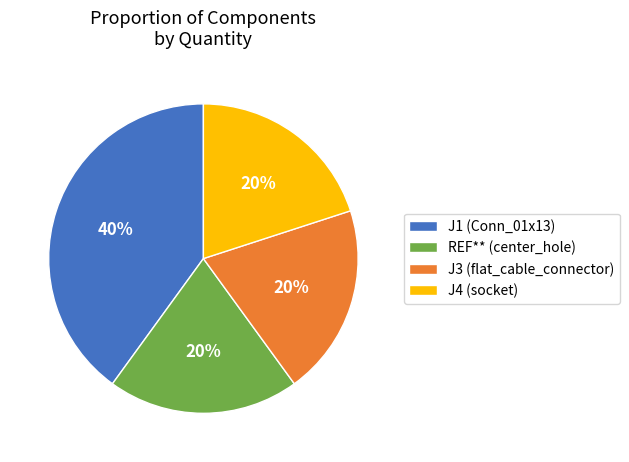

How many segments does this pie chart have?

4